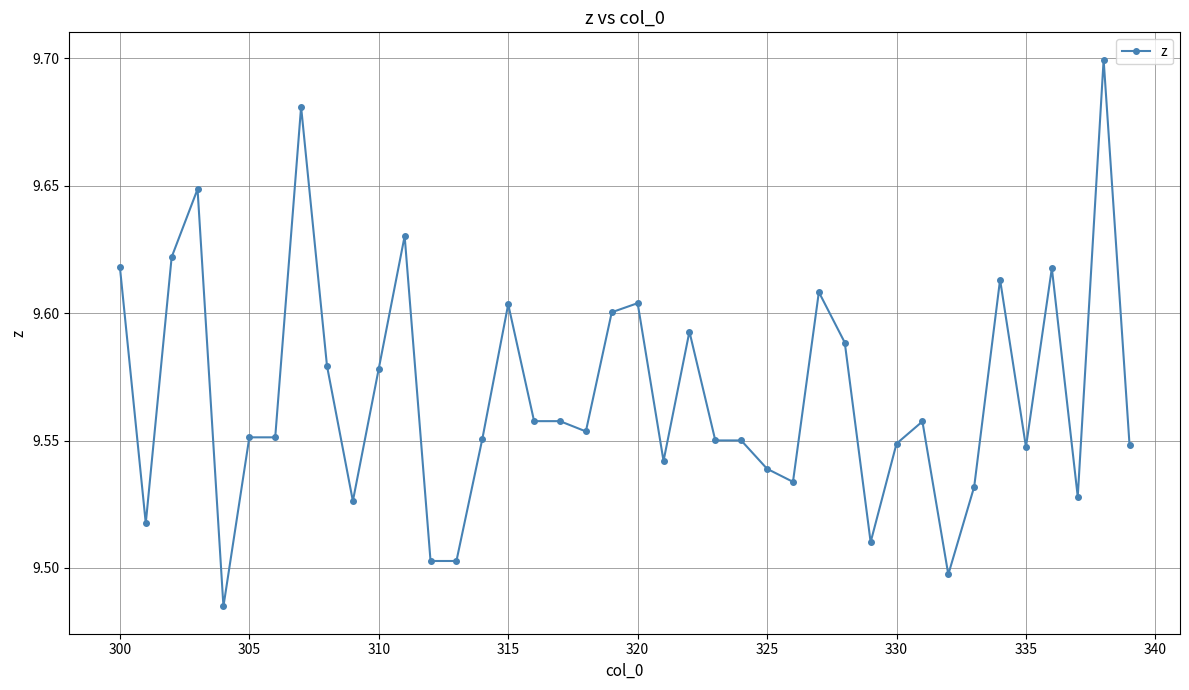

What is the sum of all values?

382.7